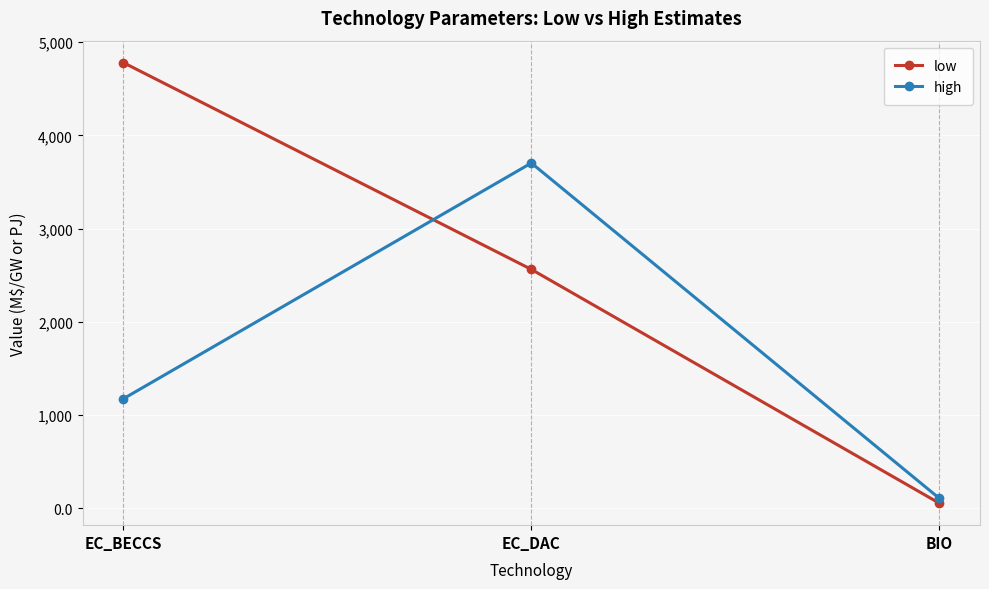

Which series has the widest spread of values?

low